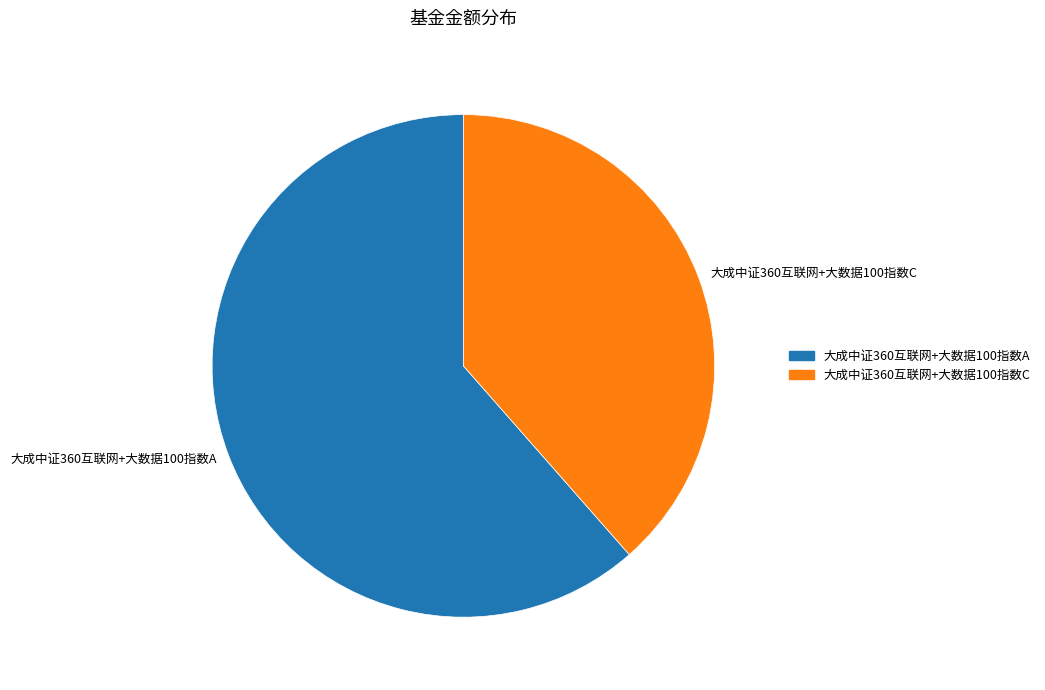

Do 大成中证360互联网+大数据100指数C and 大成中证360互联网+大数据100指数A together represent more than half of the pie?

Yes